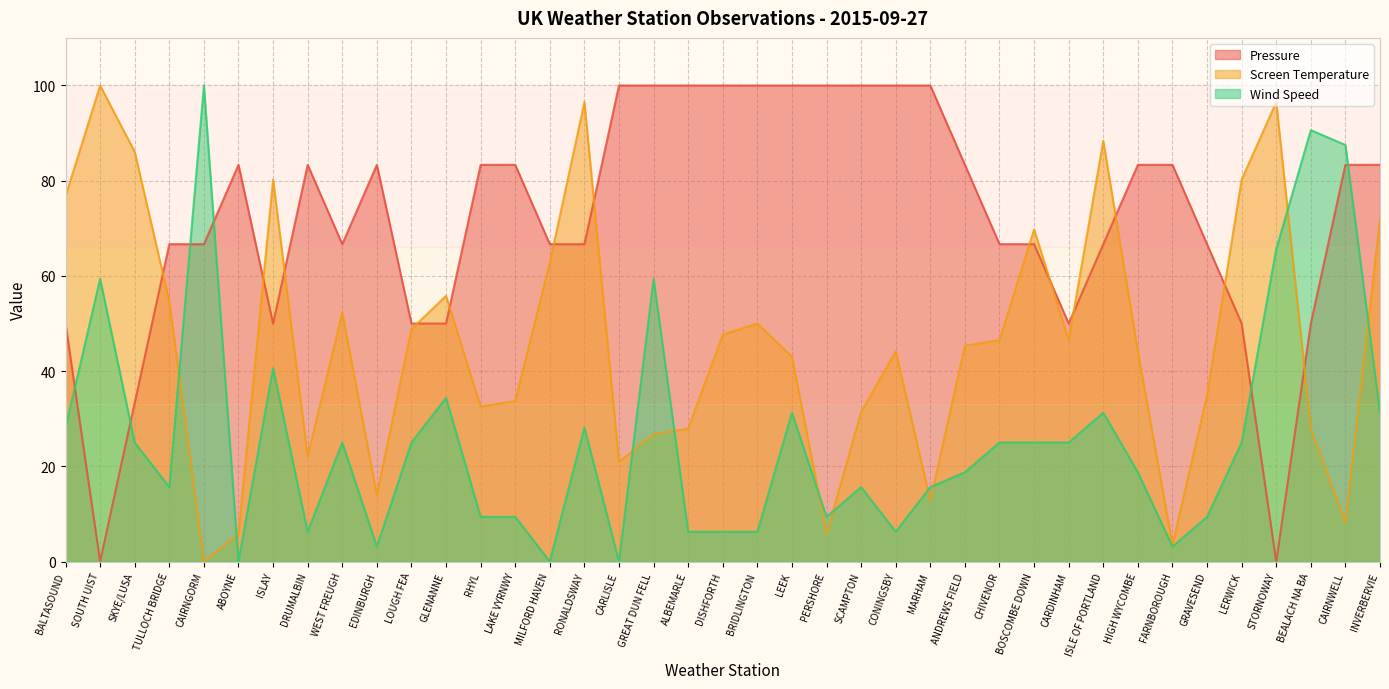

How many data points does each series have?

39